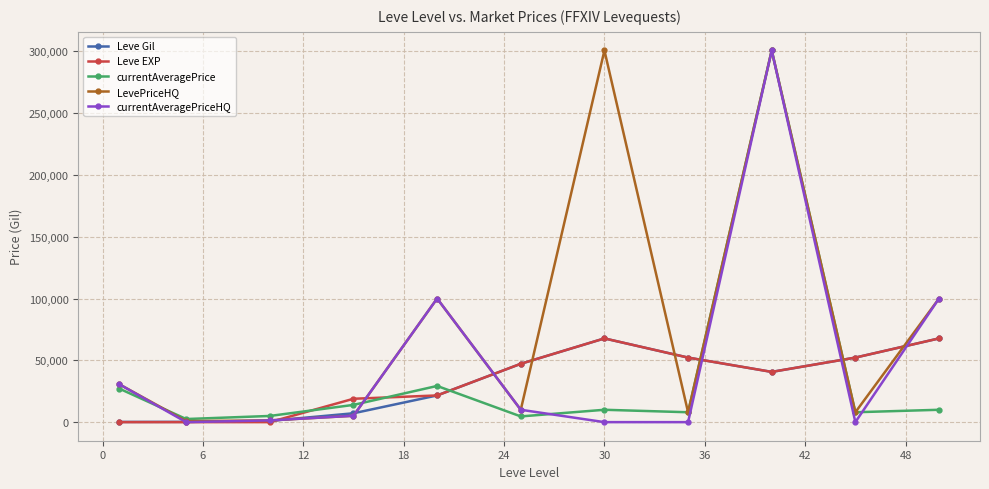

What is the highest value of the currentAveragePriceHQ series?

300684